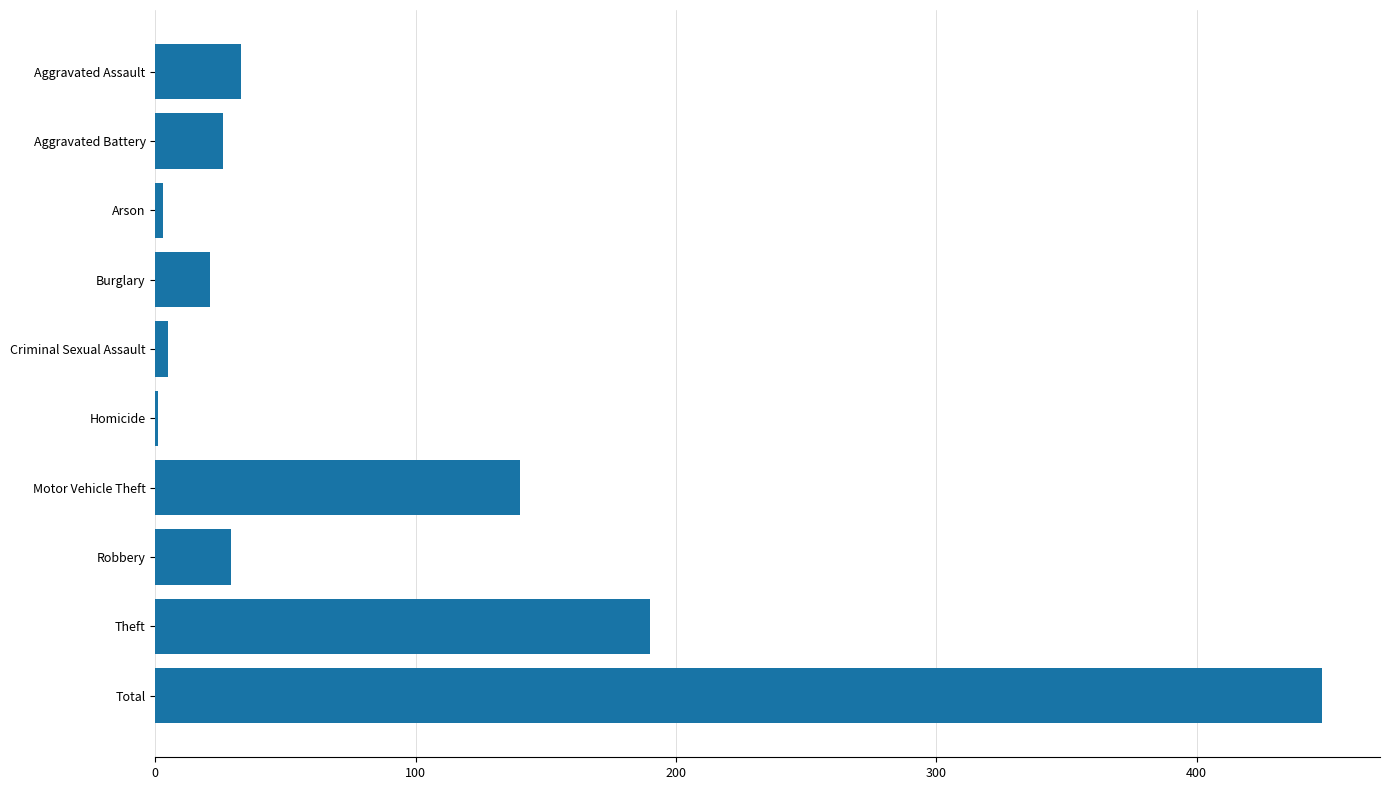

Which has a higher value, Motor Vehicle Theft or Arson?

Motor Vehicle Theft